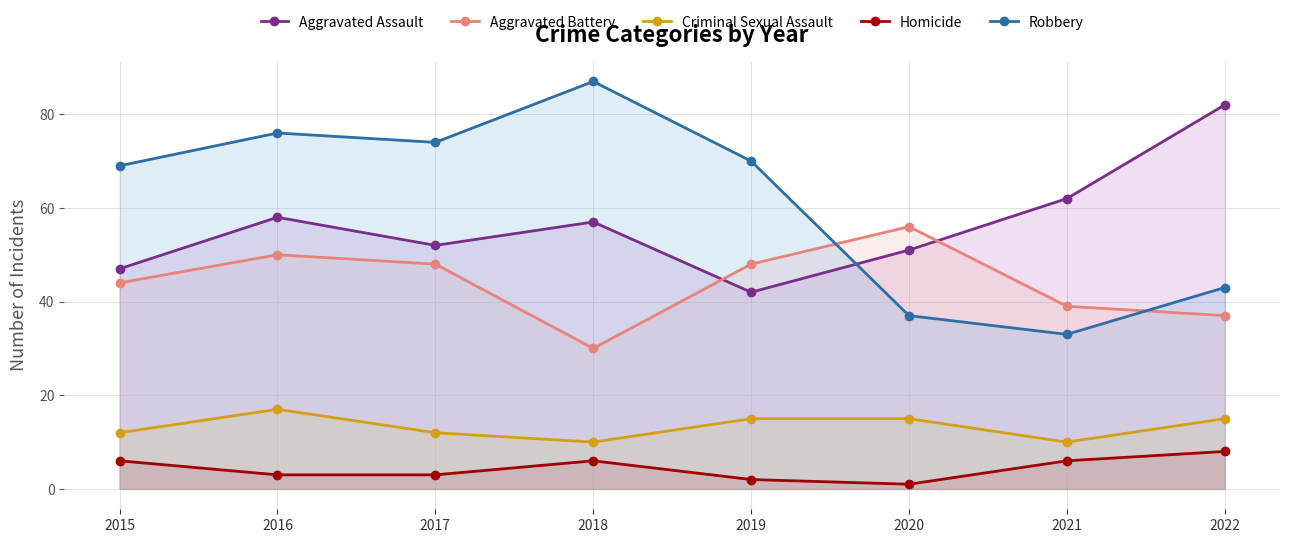

Between which two adjacent categories do Aggravated Battery and Aggravated Assault first intersect?

2018 and 2019